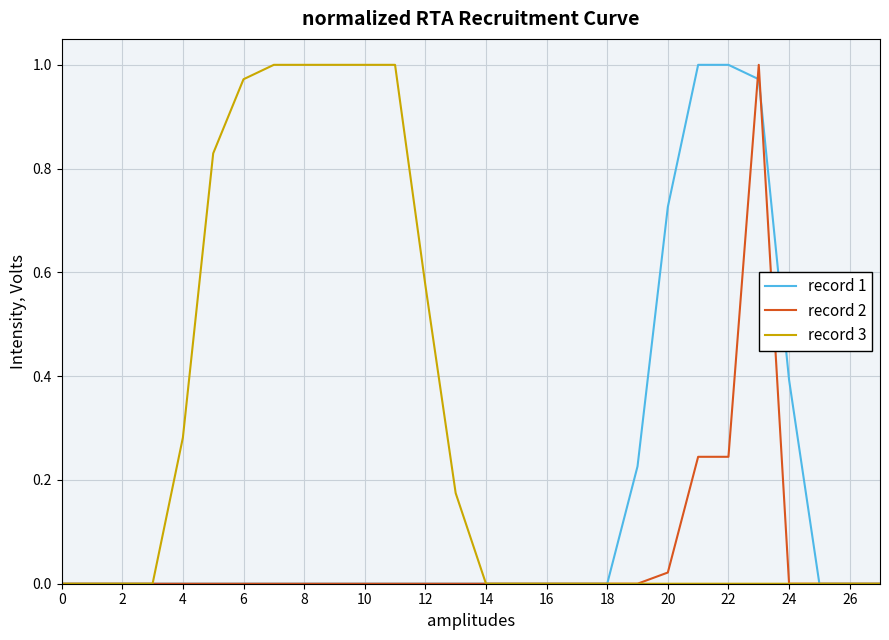

Which series has the largest total across all categories?

record 3